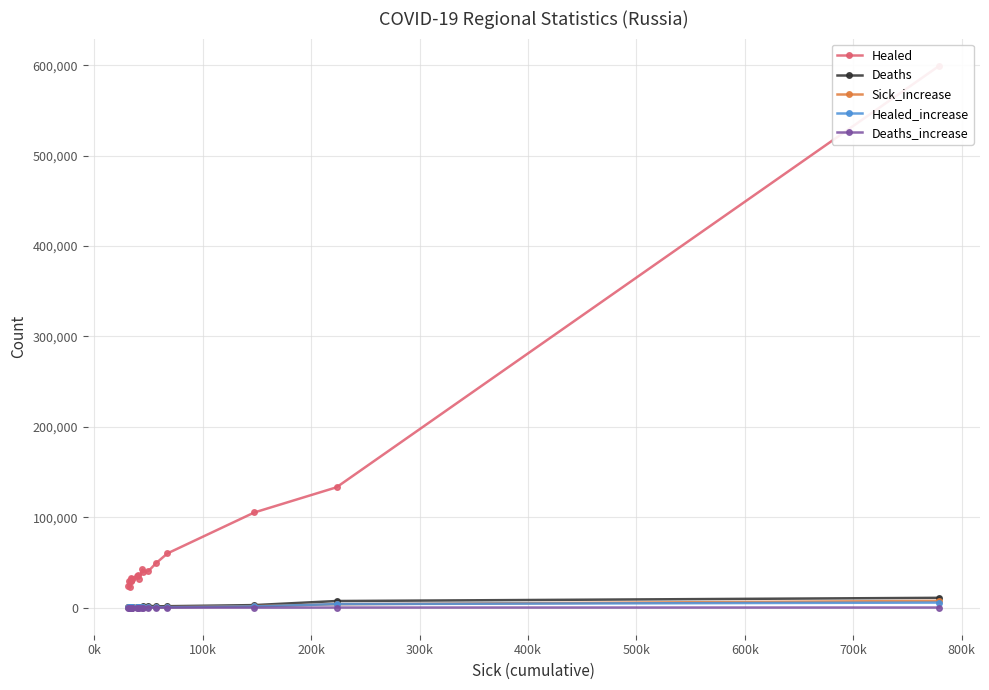

What is the difference between the second highest and minimum values in the Healed series?

110037